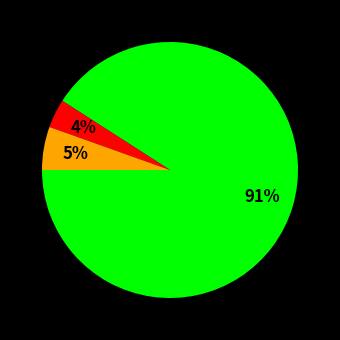

To the nearest percent, what is the difference between the largest and smallest slice percentages?

87%